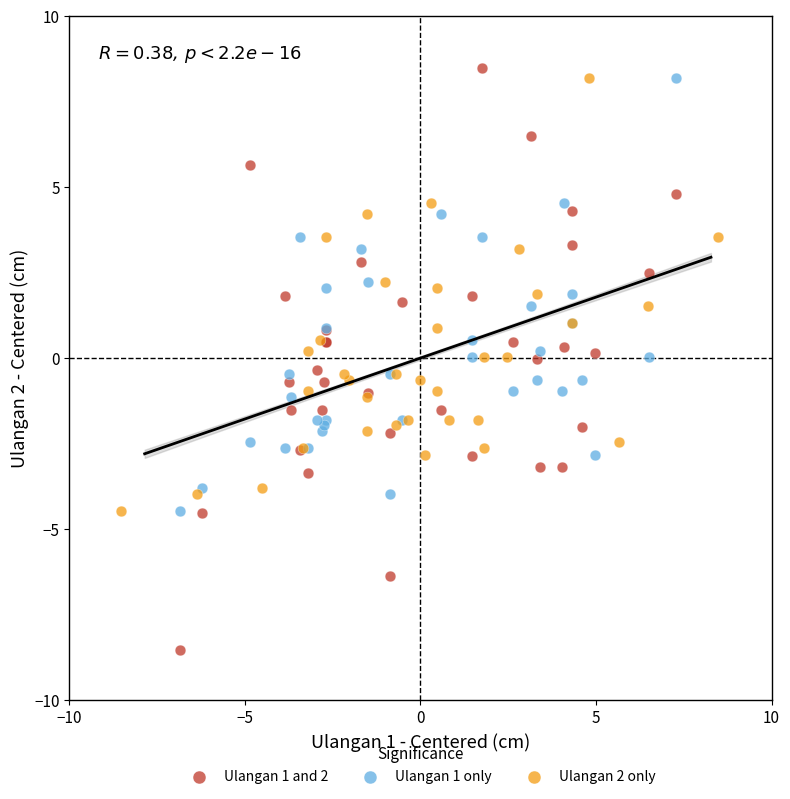

Which series contains the lowest Y value?

Ulangan 1 and 2